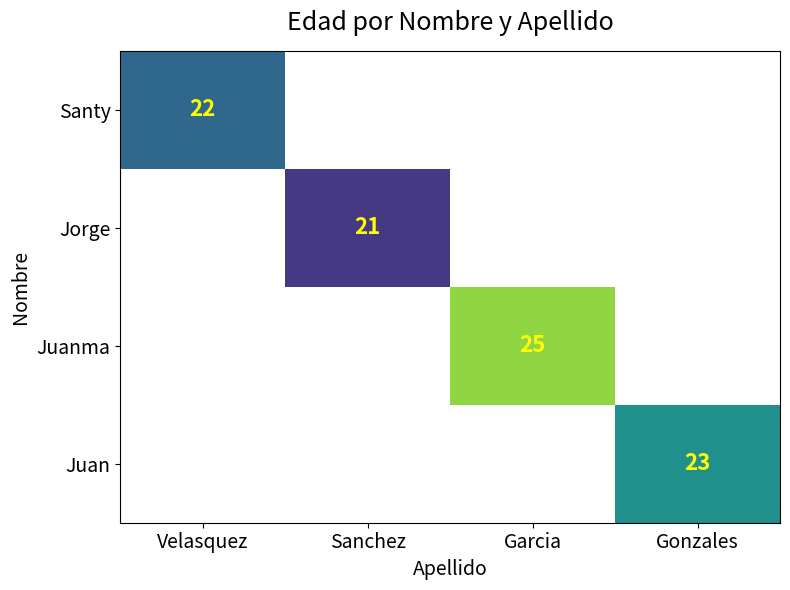

True or false: Juan has a value of 38.9 at Gonzales.

False